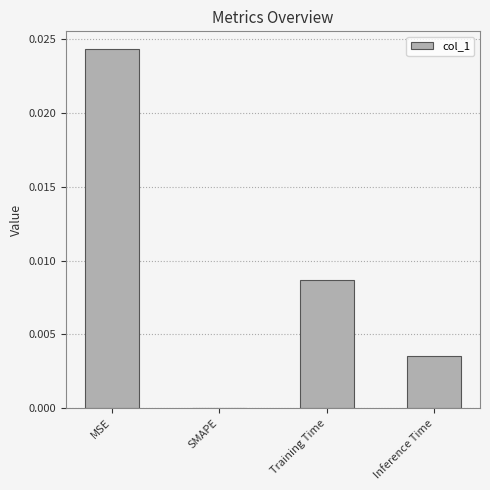

The chart shows a value of 0.0 at Inference Time. True or false?

True